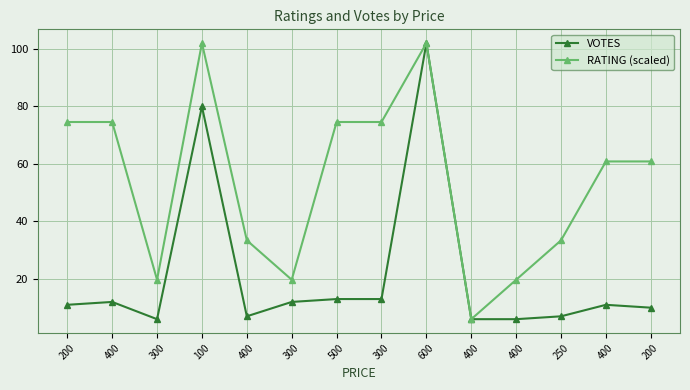

Where is the first local minimum for RATING (scaled)?

300